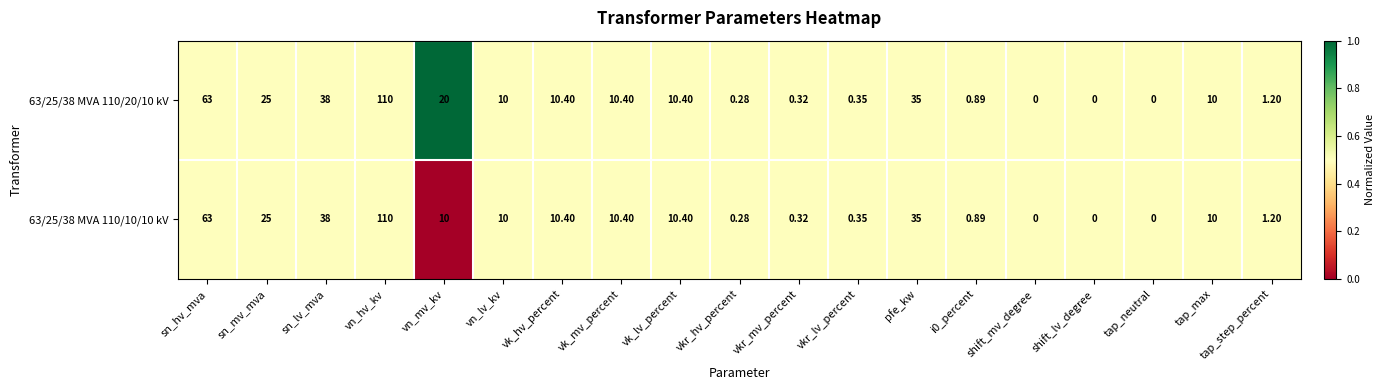

Is the value of 63/25/38 MVA 110/20/10 kV at tap_step_percent greater than the value of 63/25/38 MVA 110/10/10 kV at vkr_mv_percent?

Yes